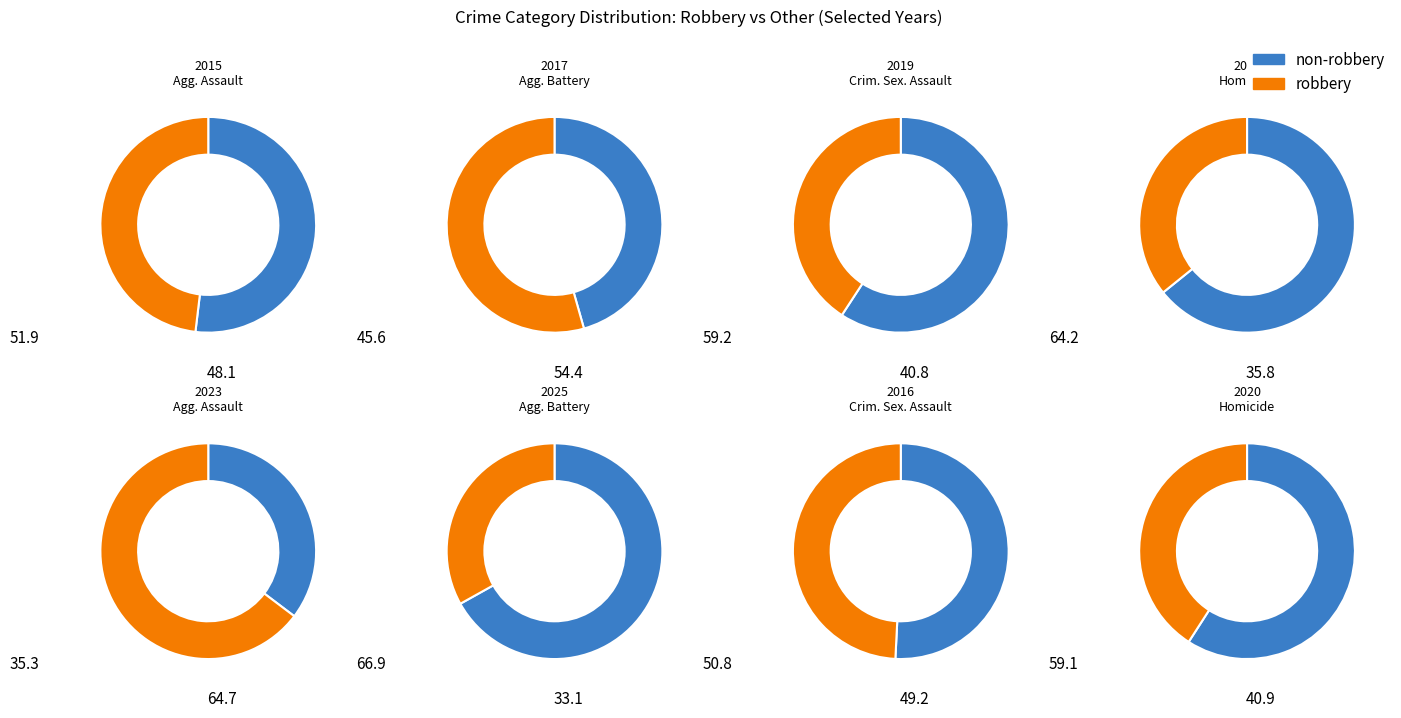

Which has a higher value, 2022 or 2018?

2018